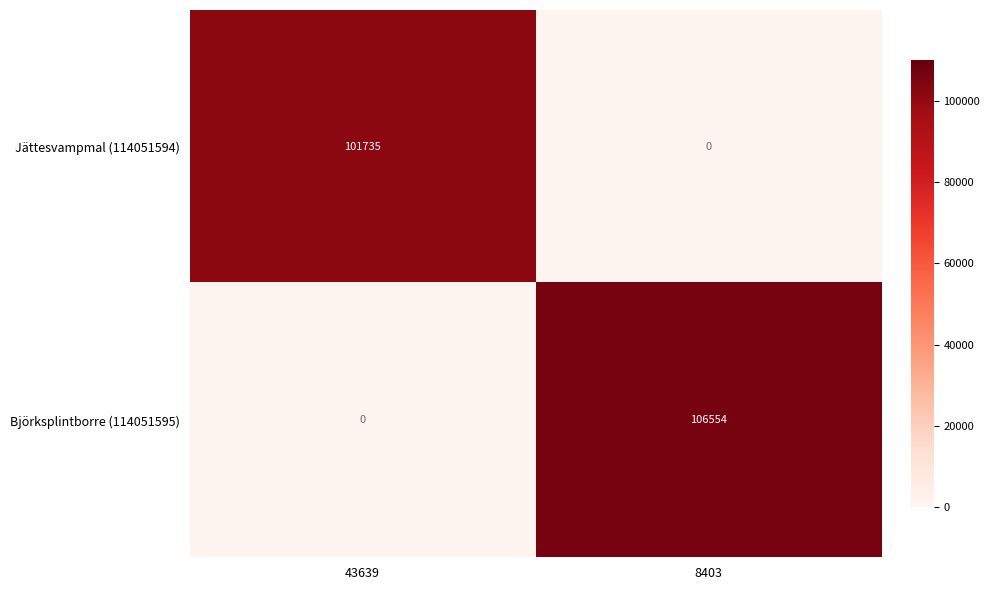

The value of Jättesvampmal (114051594) at 8403 is 39993. True or false?

False